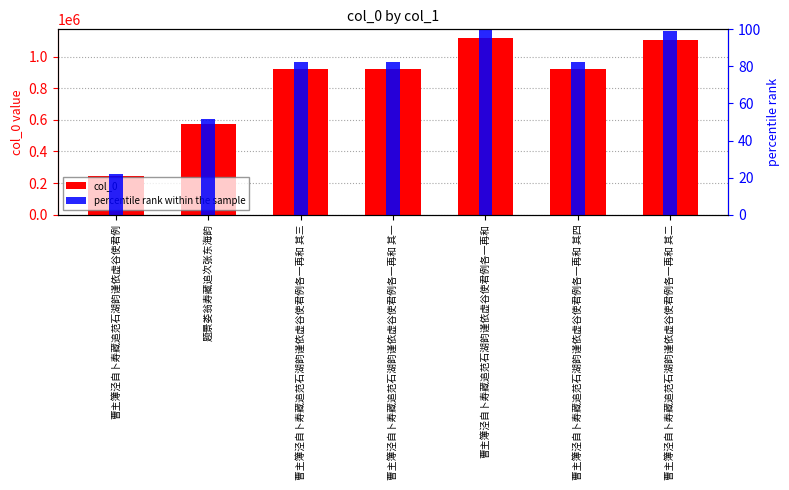

What is the sum of all percentile rank within the sample values?

519.2